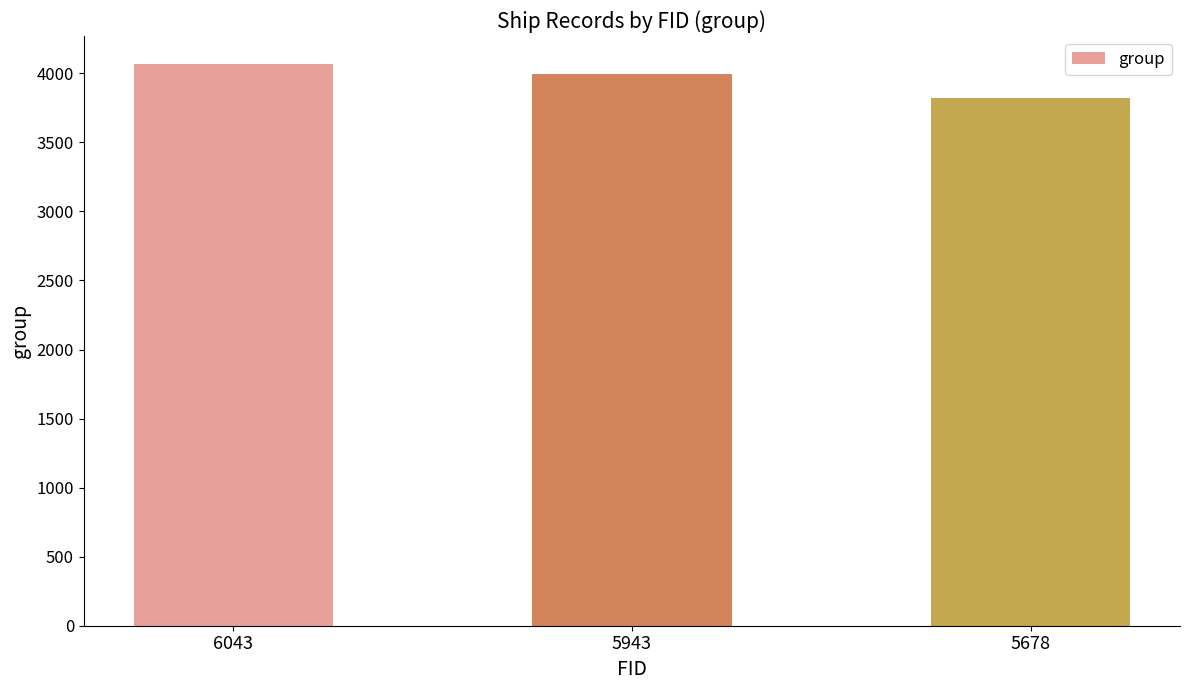

List the labels in order of value, smallest first.

5678, 5943, 6043